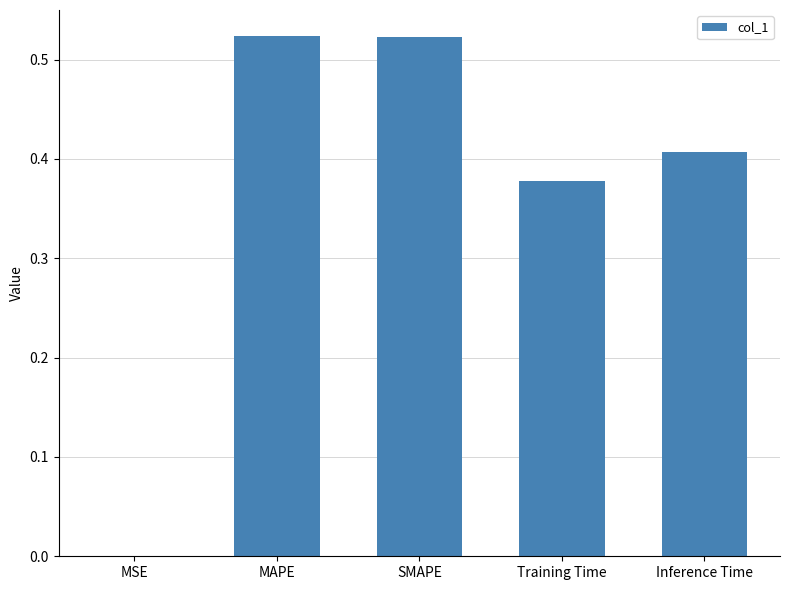

What is the sum of the values at SMAPE and MAPE?

1.0